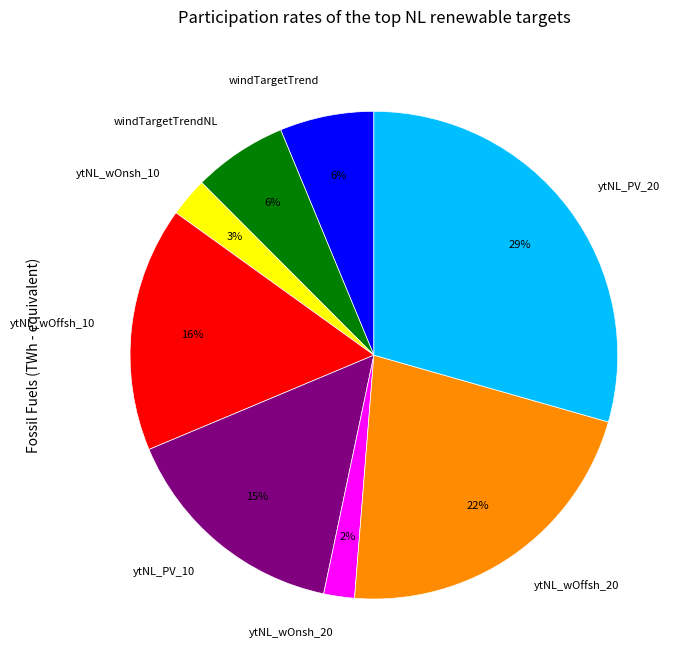

Is there a majority slice in this chart?

No